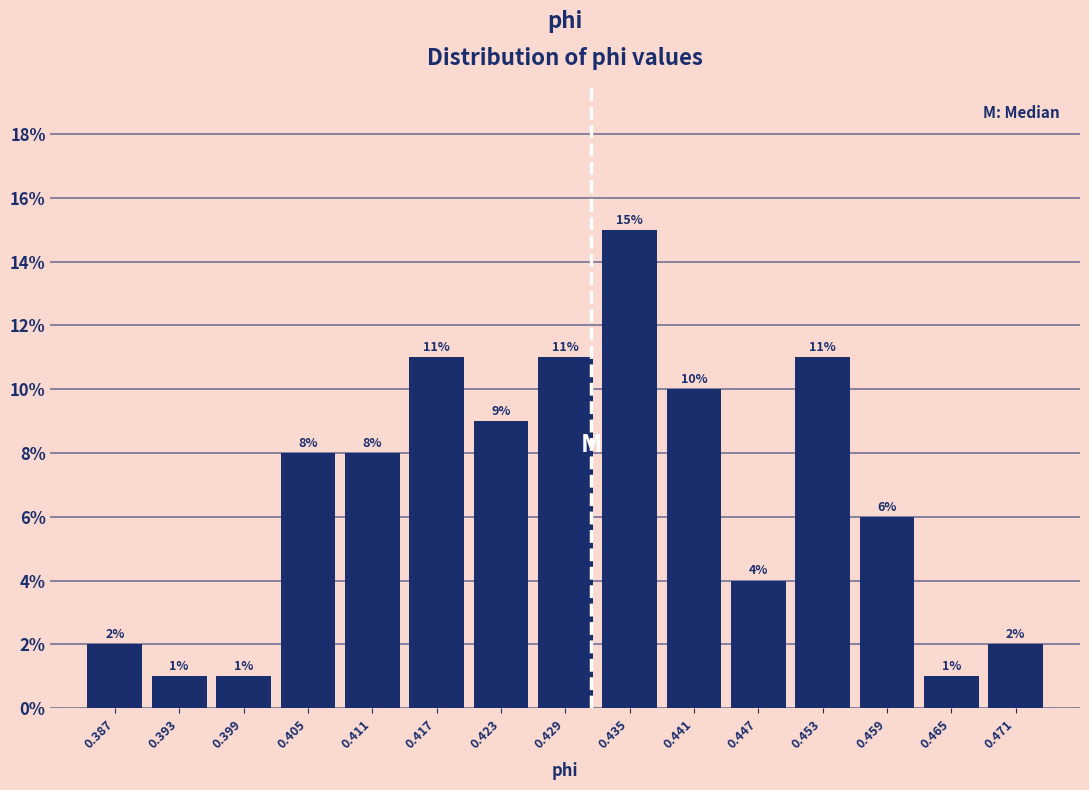

What is the height of the bar covering 0.456 to 0.462 on the x-axis? The bar edges are not printed on the chart, so give them approximately, as read against the axis.

6